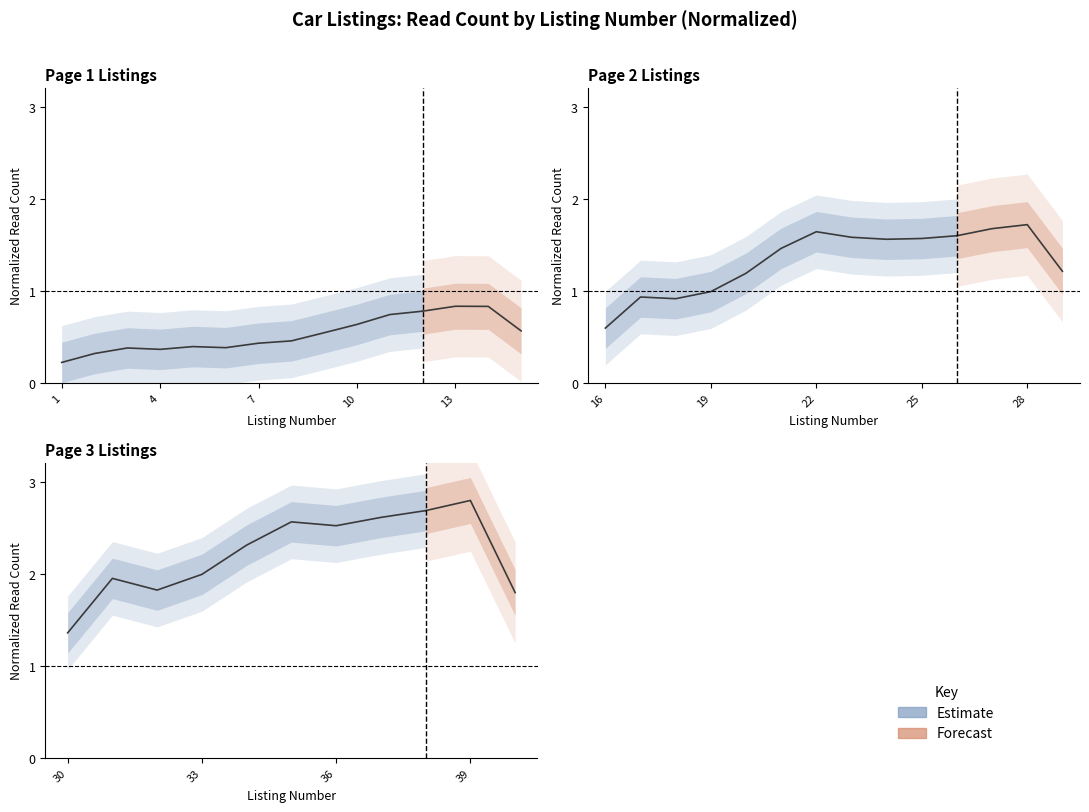

Does the chart have visible grid lines?

No